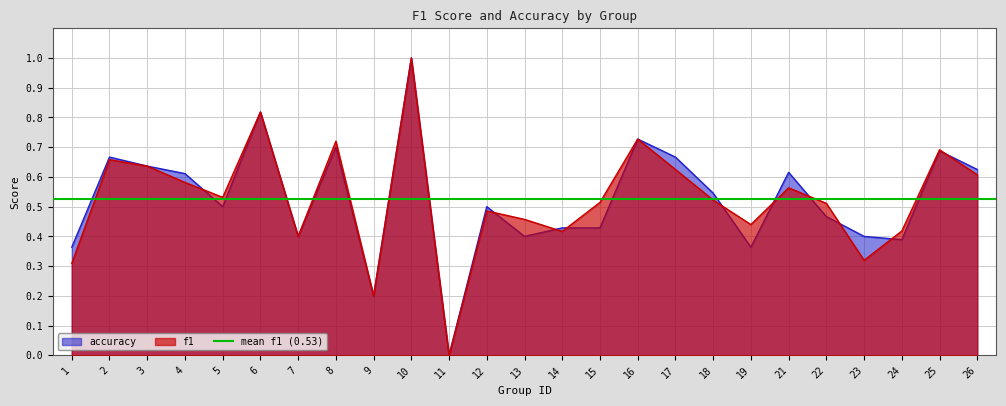

Reading left to right, extract all data points from this chart.

f1: 1=0.3	2=0.7	3=0.6	4=0.6	5=0.5	6=0.8	7=0.4	8=0.7	9=0.2	10=1.0	11=0.0	12=0.5	13=0.5	14=0.4	15=0.5	16=0.7	17=0.6	18=0.5	19=0.4	21=0.6	22=0.5	23=0.3	24=0.4	25=0.7	26=0.6
accuracy: 1=0.4	2=0.7	3=0.6	4=0.6	5=0.5	6=0.8	7=0.4	8=0.7	9=0.2	10=1.0	11=0.0	12=0.5	13=0.4	14=0.4	15=0.4	16=0.7	17=0.7	18=0.5	19=0.4	21=0.6	22=0.5	23=0.4	24=0.4	25=0.7	26=0.6